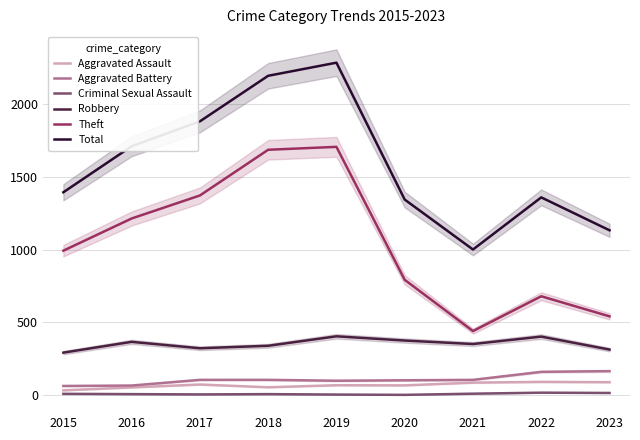

Between 2017 and 2016, which is larger?

2017